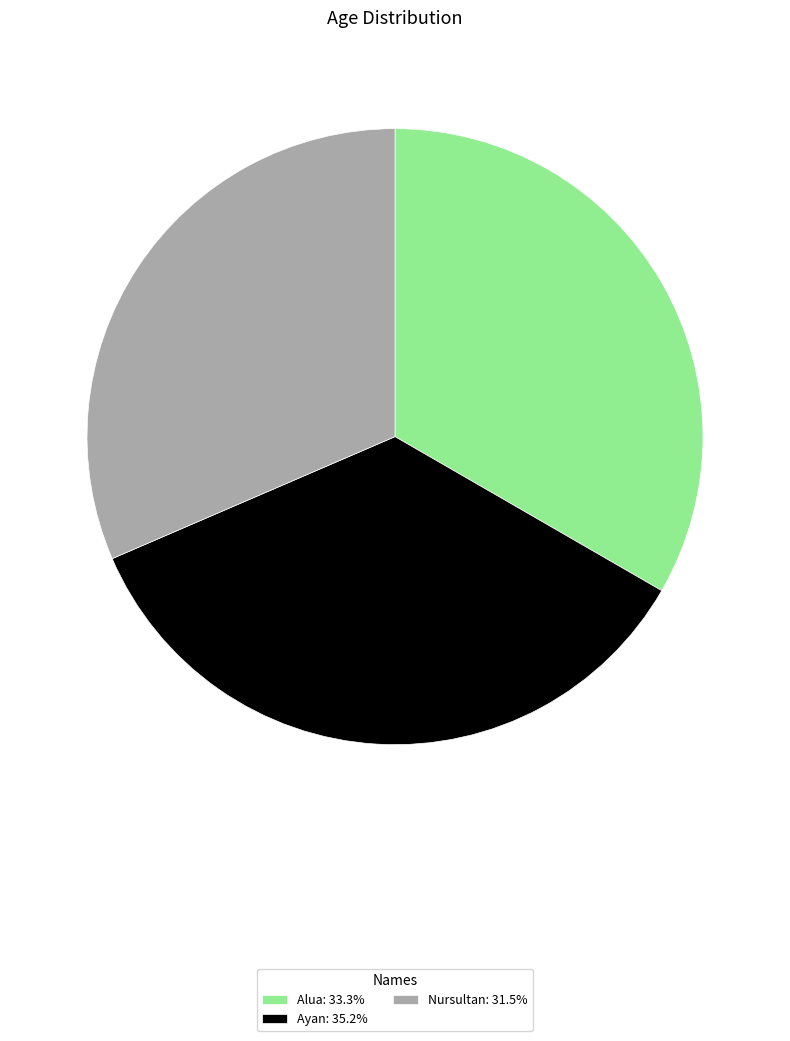

Rank the categories by value from highest to lowest.

Ayan, Alua, Nursultan